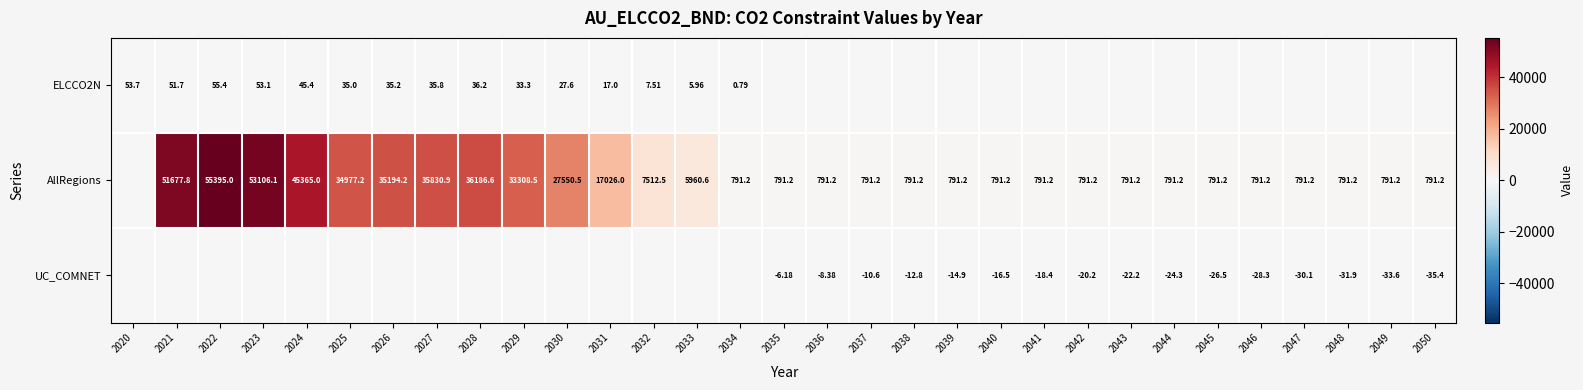

What is the smallest value displayed?

-35.4